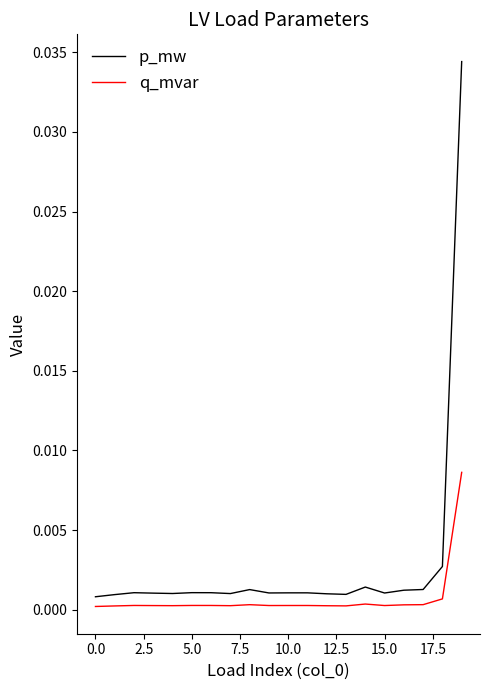

At how many categories does at least one series exceed 0?

20